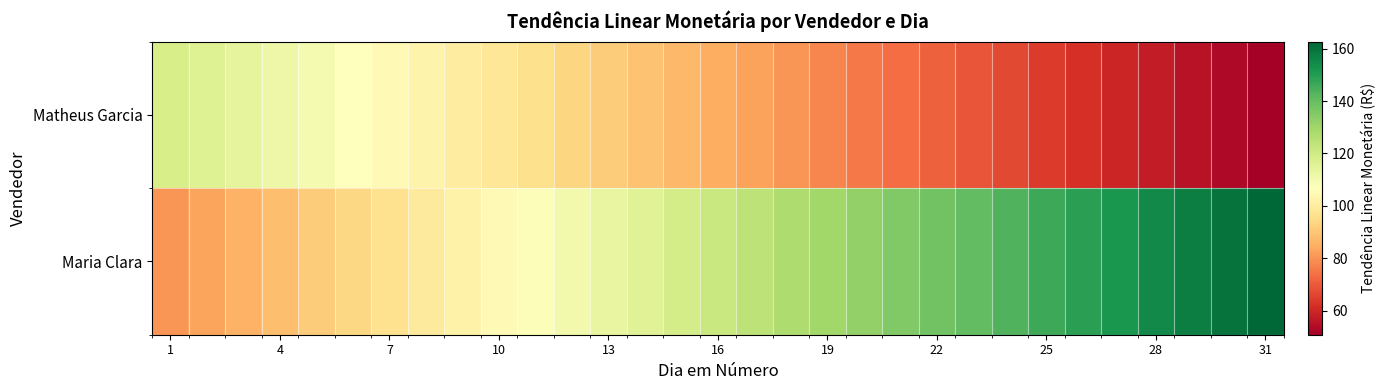

Reading right to left, transcribe all the data shown in this chart.

Maria Clara: 162.7	159.9	157.2	154.4	151.7	148.9	146.2	143.4	140.7	137.9	135.2	132.4	129.7	126.9	124.2	121.4	118.7	115.9	113.2	110.4	107.7	104.9	102.2	99.4	96.7	93.9	91.2	88.4	85.7	82.9	80.2
Matheus Garcia: 50.8	53.1	55.3	57.6	59.9	62.1	64.4	66.6	68.9	71.1	73.4	75.6	77.9	80.1	82.4	84.6	86.9	89.1	91.4	93.7	95.9	98.2	100.4	102.7	104.9	107.2	109.4	111.7	113.9	116.2	118.4